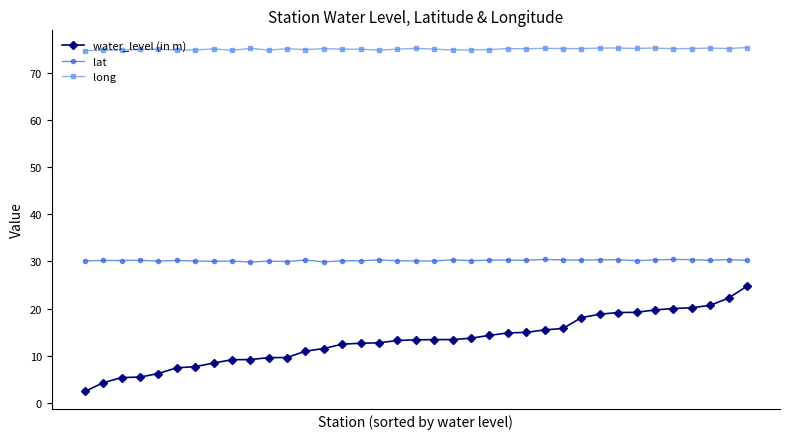

List the series in order of their peak value, highest first.

long, lat, water_level (in m)